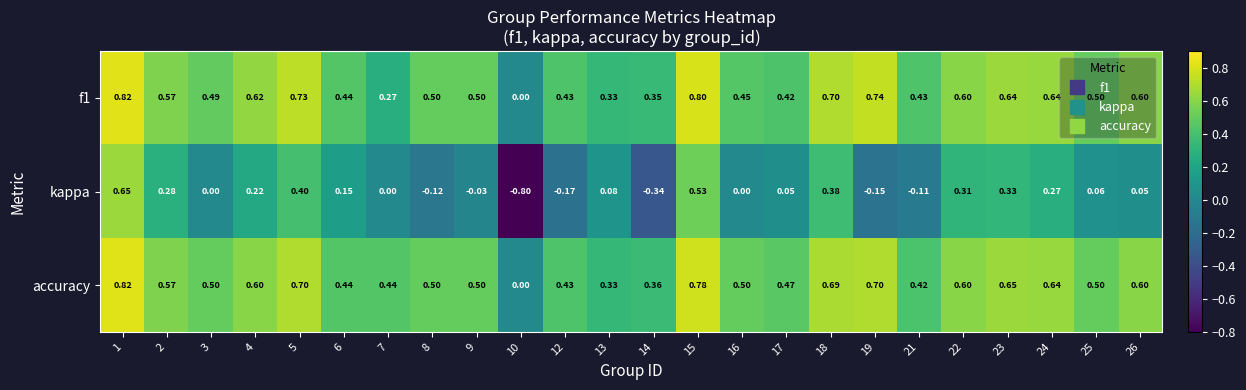

Which series has the largest total across all categories?

accuracy